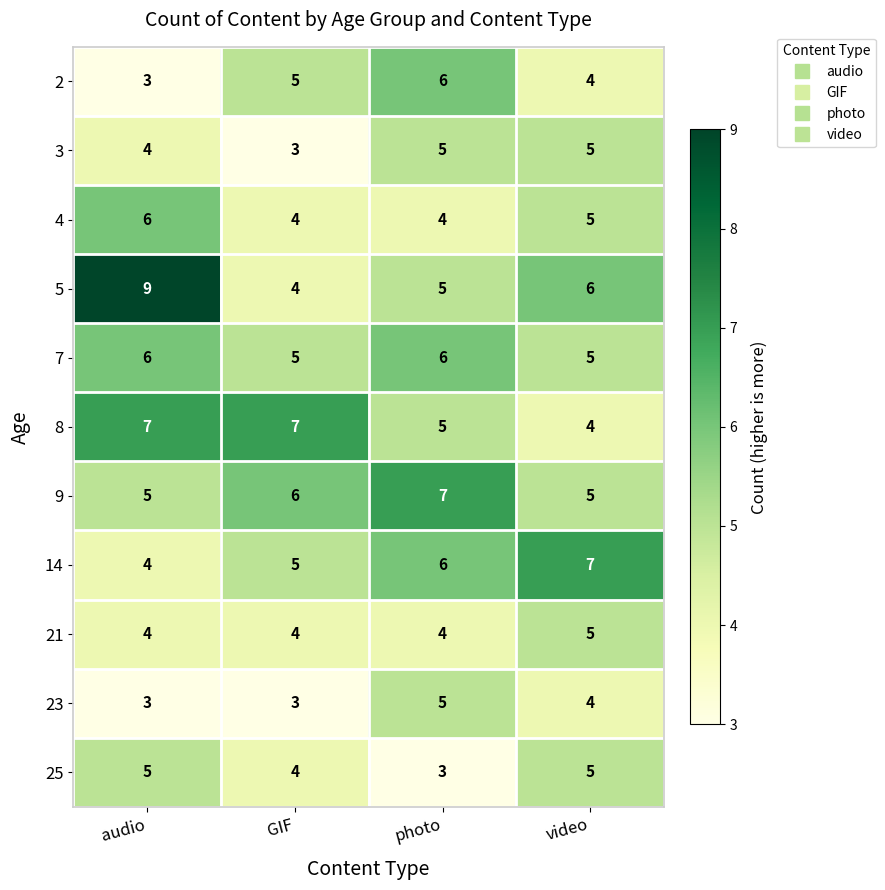

Is the value of 2 at GIF greater than the value of 8 at video?

Yes